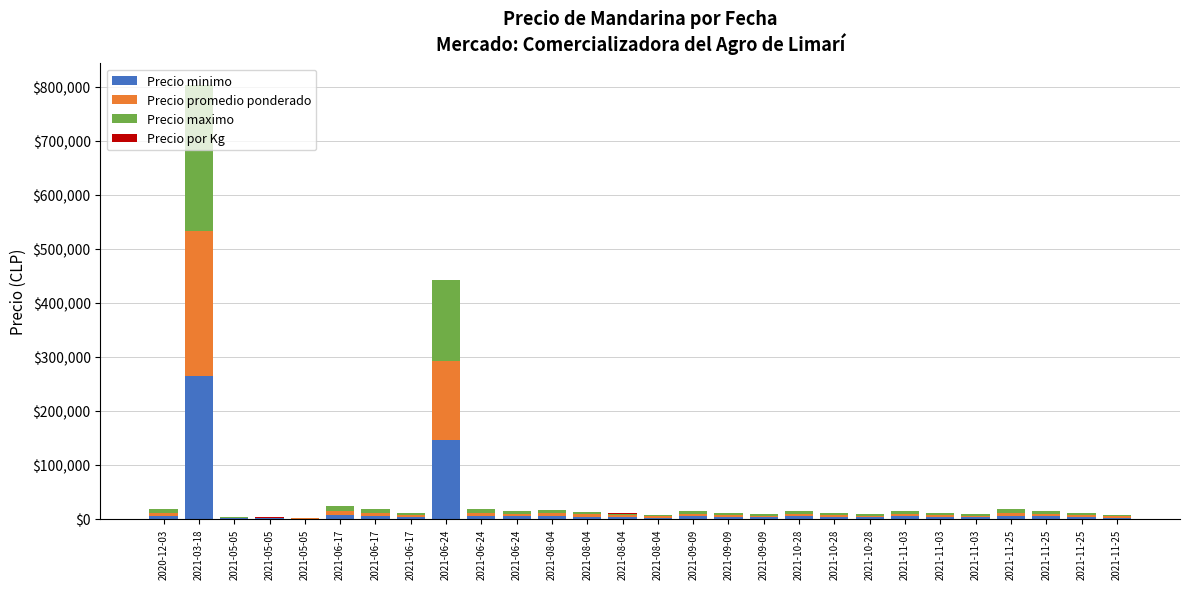

What is the total value across all series at 2021-06-24?

442112